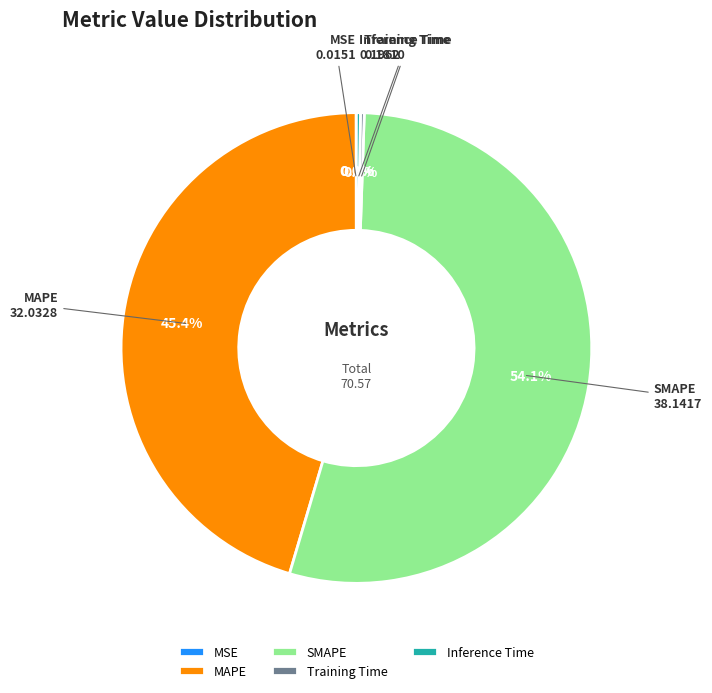

Is there any slice that represents more than half of the pie?

Yes